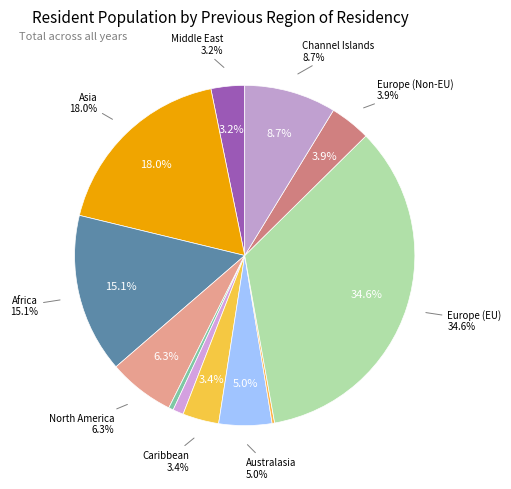

What is the ratio of the value at Middle East to the value at Channel Islands?

0.4